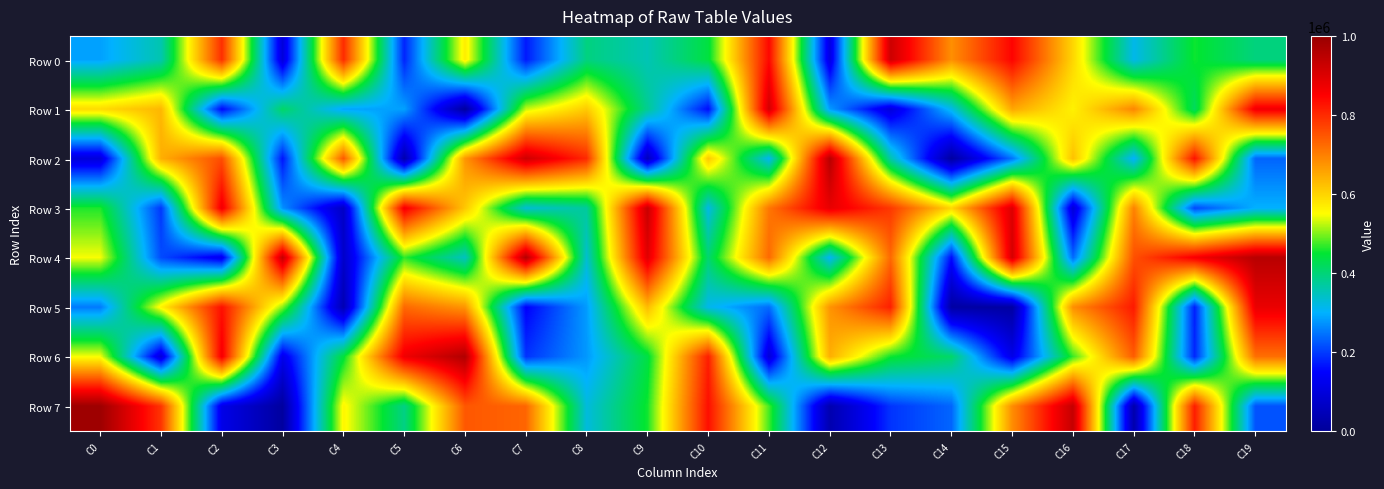

Reading left to right, extract all data points from this chart.

Row 0: C0=285781	C1=358663	C2=795317	C3=98187	C4=799254	C5=180283	C6=571121	C7=170451	C8=393968	C9=354594	C10=440052	C11=842052	C12=109008	C13=922714	C14=680622	C15=845806	C16=596999	C17=315427	C18=454592	C19=395188
Row 1: C0=591005	C1=633302	C2=154375	C3=412329	C4=288171	C5=285923	C6=11996	C7=527890	C8=610522	C9=379502	C10=158815	C11=913521	C12=281103	C13=99643	C14=315840	C15=652859	C16=565131	C17=691337	C18=418076	C19=869569
Row 2: C0=97864	C1=642773	C2=758739	C3=165837	C4=745320	C5=31986	C6=672978	C7=920710	C8=800834	C9=55664	C10=613388	C11=309913	C12=954991	C13=362493	C14=13681	C15=248007	C16=622650	C17=299577	C18=829133	C19=234824
Row 3: C0=461758	C1=196327	C2=871493	C3=271059	C4=67645	C5=864666	C6=614561	C7=332589	C8=373841	C9=930106	C10=319886	C11=710275	C12=881561	C13=783201	C14=595602	C15=899649	C16=94656	C17=697122	C18=211292	C19=299581
Row 4: C0=547259	C1=213785	C2=124726	C3=935619	C4=72861	C5=467726	C6=346184	C7=958905	C8=334392	C9=892484	C10=407085	C11=724755	C12=307089	C13=726982	C14=159133	C15=909558	C16=239948	C17=755313	C18=861191	C19=952547
Row 5: C0=253445	C1=562883	C2=831785	C3=502332	C4=40351	C5=726326	C6=672982	C7=147481	C8=281144	C9=629024	C10=315644	C11=241190	C12=674856	C13=812799	C14=17495	C15=17274	C16=681482	C17=820138	C18=174823	C19=878636
Row 6: C0=548704	C1=97477	C2=865187	C3=121120	C4=443954	C5=869789	C6=962708	C7=192375	C8=278471	C9=437573	C10=814545	C11=95311	C12=644047	C13=454576	C14=410367	C15=117443	C16=472609	C17=741308	C18=181926	C19=718408
Row 7: C0=992089	C1=787677	C2=117579	C3=10307	C4=559463	C5=390350	C6=746796	C7=730571	C8=325503	C9=456222	C10=832758	C11=476546	C12=34054	C13=193875	C14=235728	C15=683349	C16=934622	C17=28308	C18=817170	C19=220257